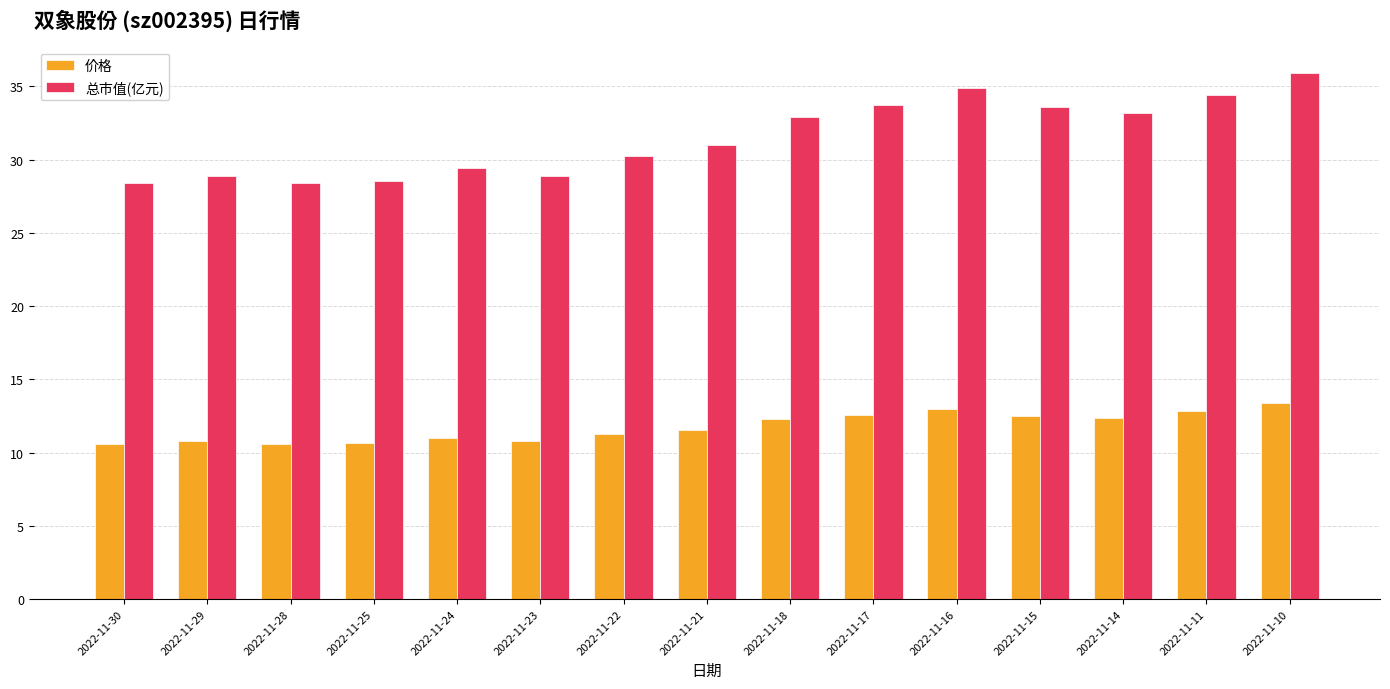

What is the spread (max minus min) of values at 2022-11-10?

22.5